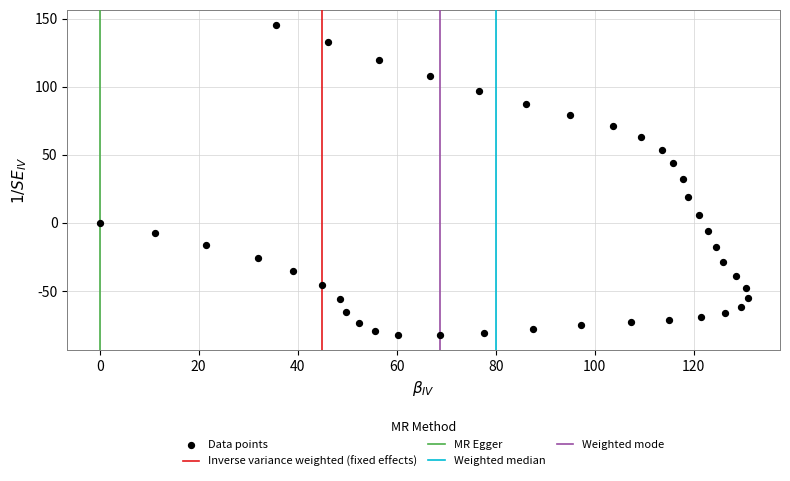

What is the range of Y values (max minus min)?

226.9